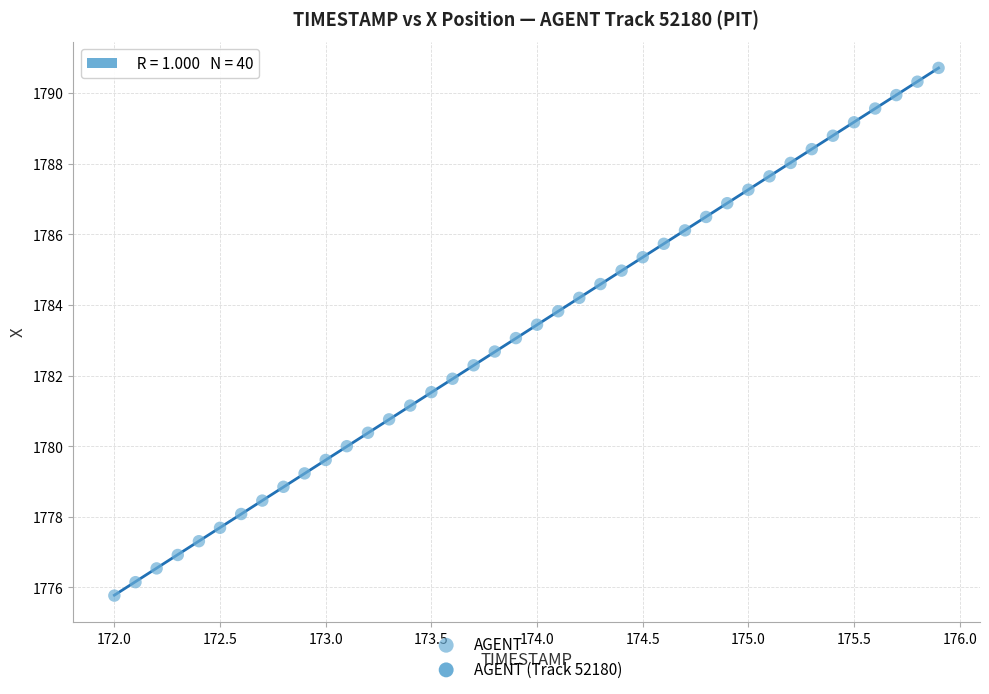

What is the range of Y values (max minus min)?

14.9